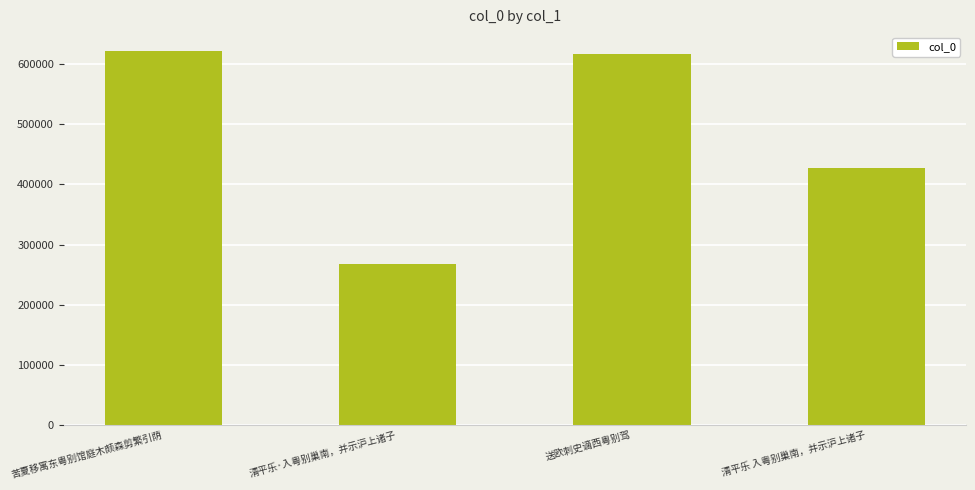

Is it true that the value at 清平乐 入粤别巢南，并示沪上诸子 is 427341?

True